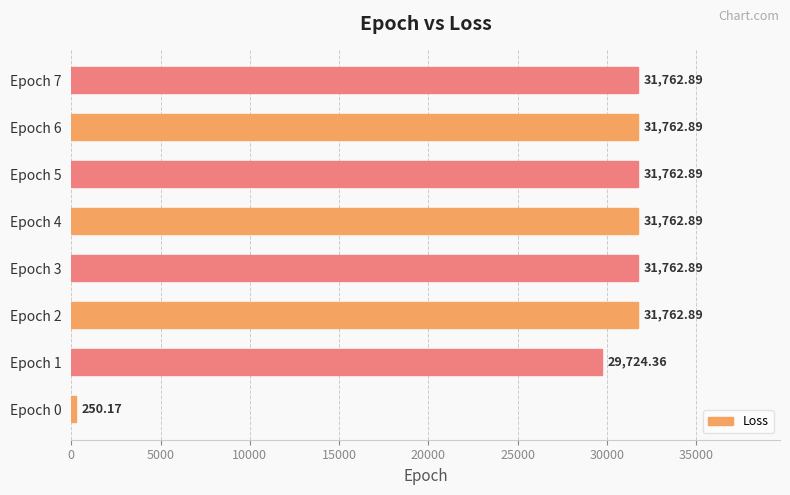

What is the change in value from Epoch 0 to Epoch 5?

+31512.7